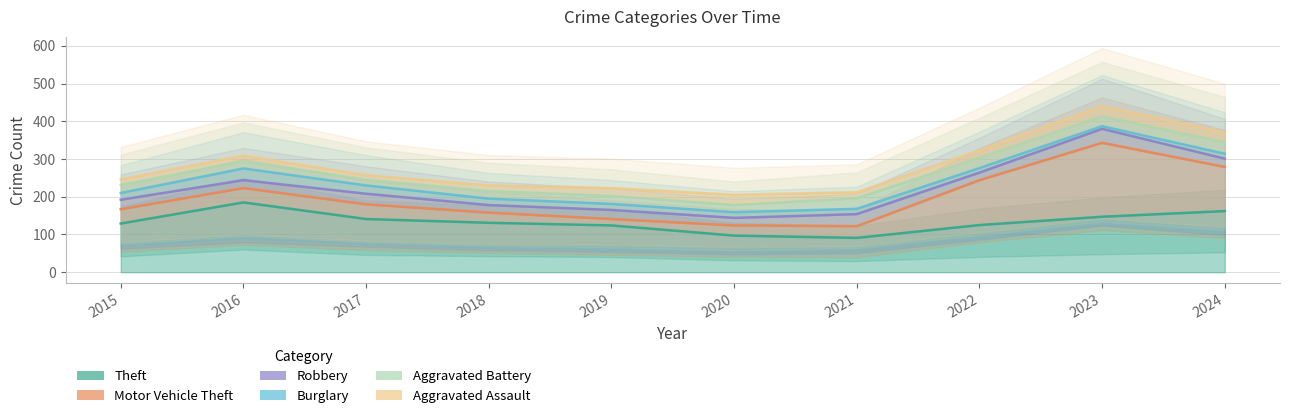

Which series has the largest total across all categories?

Aggravated Assault